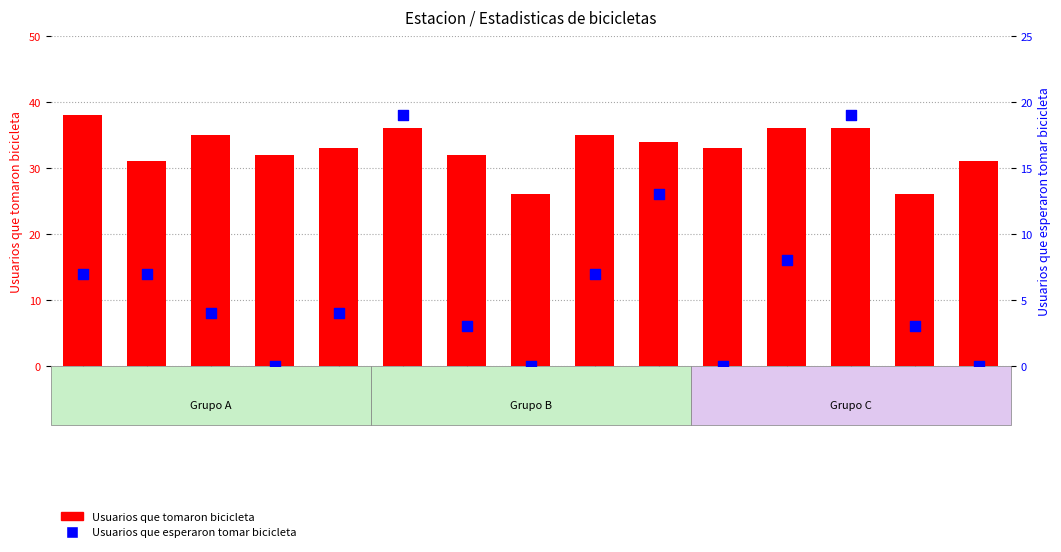

What is the total value across all series at col_3?

39